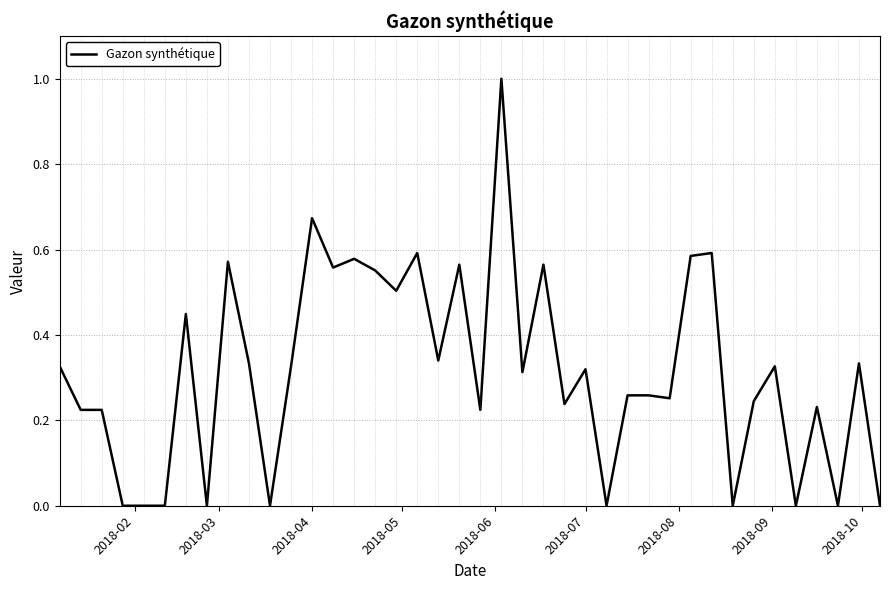

What is the greatest value displayed?

1.0